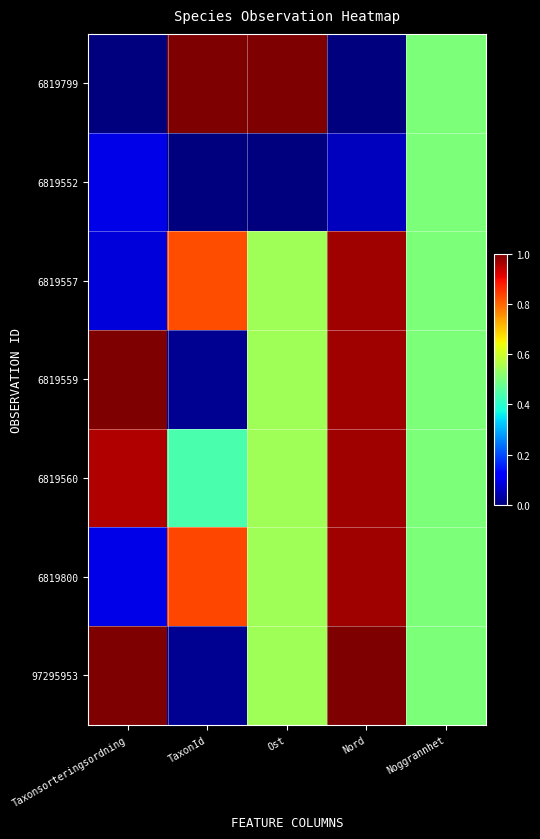

What is the total value across all series at Nord?

4.9